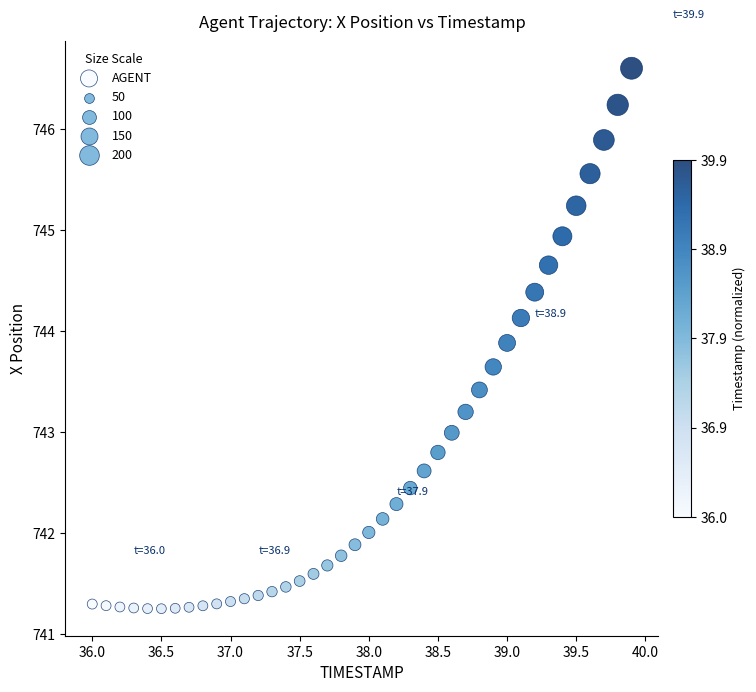

What is the range of Y values (max minus min)?

5.4